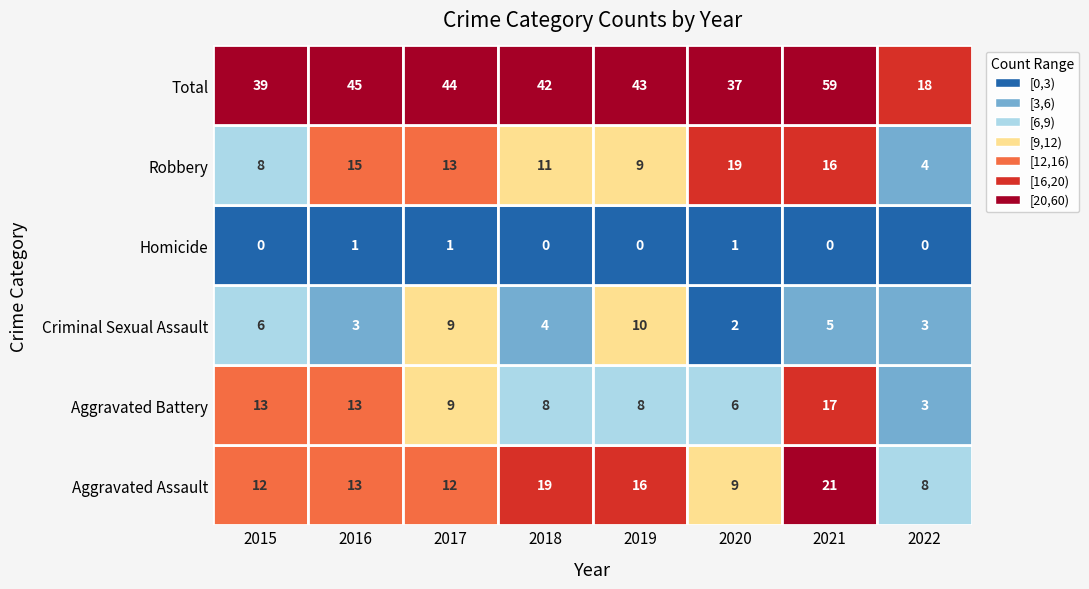

Reading left to right, extract all data points from this chart.

Aggravated Assault: 12	13	12	19	16	9	21	8
Aggravated Battery: 13	13	9	8	8	6	17	3
Criminal Sexual Assault: 6	3	9	4	10	2	5	3
Homicide: 0	1	1	0	0	1	0	0
Robbery: 8	15	13	11	9	19	16	4
Total: 39	45	44	42	43	37	59	18